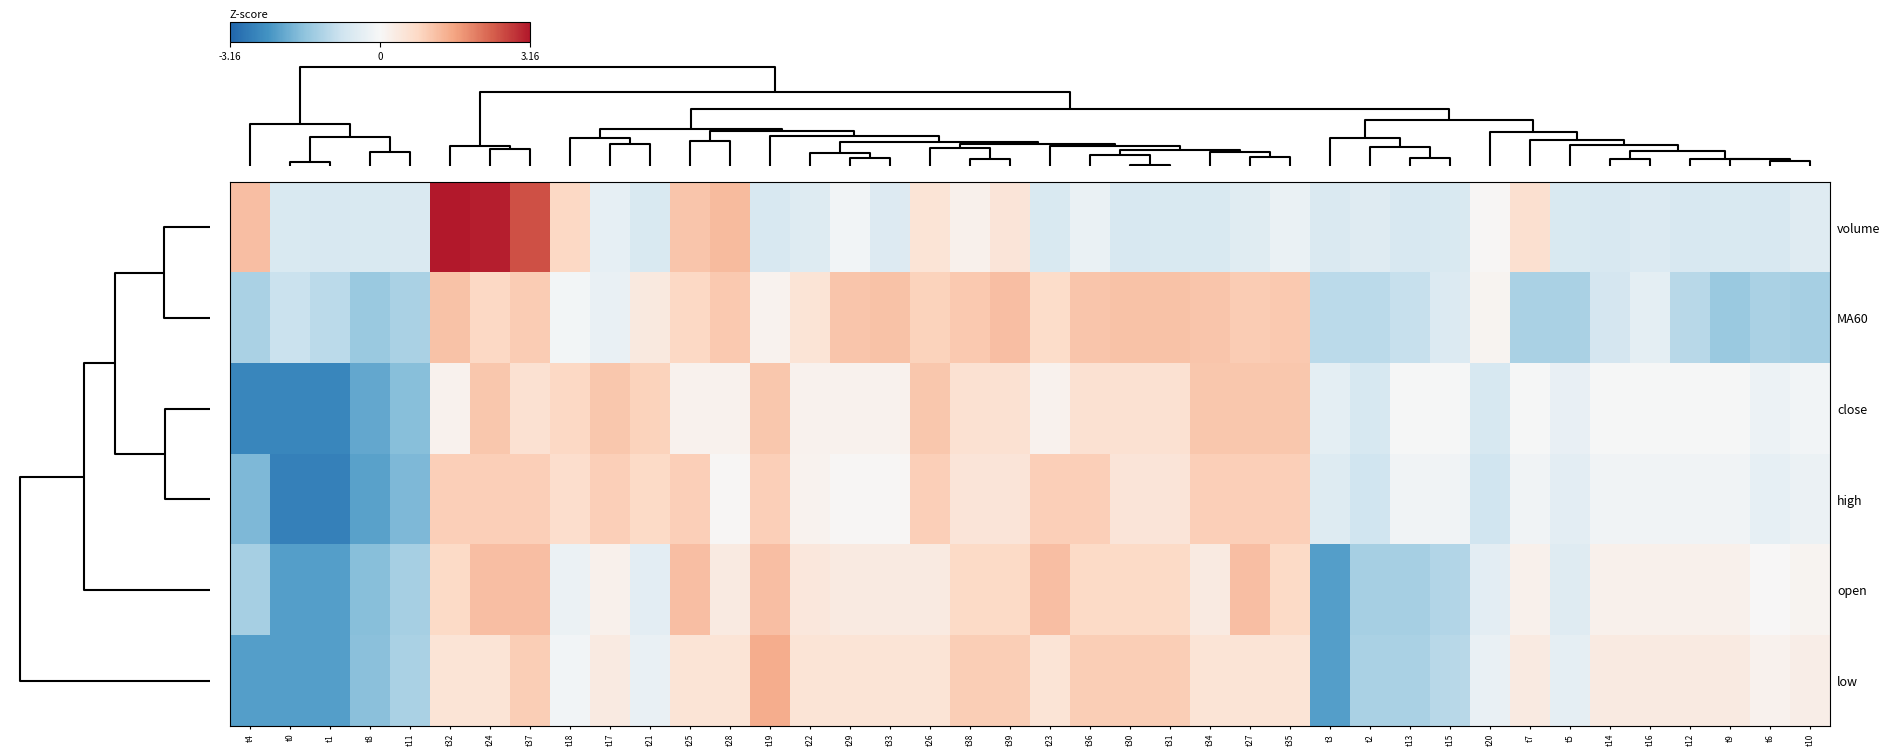

Reading left to right, transcribe all the data shown in this chart.

volume: t4=1.2	t0=-0.6	t1=-0.6	t8=-0.6	t11=-0.6	t32=3.2	t24=3.1	t37=2.5	t18=0.8	t17=-0.3	t21=-0.6	t25=1.1	t28=1.2	t19=-0.6	t22=-0.5	t29=-0.1	t33=-0.5	t26=0.5	t38=0.2	t39=0.5	t23=-0.6	t36=-0.3	t30=-0.6	t31=-0.6	t34=-0.6	t27=-0.5	t35=-0.3	t3=-0.6	t2=-0.5	t13=-0.6	t15=-0.6	t20=0.0	t7=0.6	t5=-0.6	t14=-0.6	t16=-0.5	t12=-0.6	t9=-0.6	t6=-0.6	t10=-0.5
MA60: t4=-1.3	t0=-0.9	t1=-1.0	t8=-1.5	t11=-1.3	t32=1.1	t24=0.8	t37=1.0	t18=-0.1	t17=-0.3	t21=0.4	t25=0.8	t28=1.1	t19=0.1	t22=0.5	t29=1.1	t33=1.1	t26=0.9	t38=1.1	t39=1.2	t23=0.7	t36=1.1	t30=1.1	t31=1.1	t34=1.1	t27=1.0	t35=1.1	t3=-1.0	t2=-1.0	t13=-0.9	t15=-0.6	t20=0.1	t7=-1.3	t5=-1.3	t14=-0.7	t16=-0.4	t12=-1.1	t9=-1.5	t6=-1.3	t10=-1.3
close: t4=-2.6	t0=-2.6	t1=-2.6	t8=-2.0	t11=-1.7	t32=0.2	t24=1.1	t37=0.6	t18=0.8	t17=1.1	t21=0.9	t25=0.2	t28=0.2	t19=1.1	t22=0.2	t29=0.2	t33=0.2	t26=1.1	t38=0.6	t39=0.6	t23=0.2	t36=0.6	t30=0.6	t31=0.6	t34=1.1	t27=1.1	t35=1.1	t3=-0.4	t2=-0.7	t13=-0.0	t15=-0.0	t20=-0.7	t7=-0.0	t5=-0.3	t14=-0.0	t16=-0.0	t12=-0.0	t9=-0.0	t6=-0.2	t10=-0.1
high: t4=-1.8	t0=-2.7	t1=-2.7	t8=-2.1	t11=-1.8	t32=0.9	t24=0.9	t37=0.9	t18=0.7	t17=0.9	t21=0.8	t25=0.9	t28=0.0	t19=0.9	t22=0.1	t29=0.0	t33=0.0	t26=0.9	t38=0.5	t39=0.5	t23=0.9	t36=0.9	t30=0.5	t31=0.5	t34=0.9	t27=0.9	t35=0.9	t3=-0.5	t2=-0.8	t13=-0.1	t15=-0.1	t20=-0.8	t7=-0.1	t5=-0.4	t14=-0.1	t16=-0.1	t12=-0.1	t9=-0.1	t6=-0.3	t10=-0.2
open: t4=-1.3	t0=-2.2	t1=-2.2	t8=-1.7	t11=-1.3	t32=0.8	t24=1.2	t37=1.2	t18=-0.2	t17=0.2	t21=-0.4	t25=1.2	t28=0.4	t19=1.2	t22=0.4	t29=0.4	t33=0.4	t26=0.4	t38=0.8	t39=0.8	t23=1.2	t36=0.8	t30=0.8	t31=0.8	t34=0.4	t27=1.2	t35=0.8	t3=-2.2	t2=-1.3	t13=-1.3	t15=-1.2	t20=-0.4	t7=0.2	t5=-0.5	t14=0.2	t16=0.2	t12=0.2	t9=0.2	t6=0.0	t10=0.1
low: t4=-2.2	t0=-2.2	t1=-2.2	t8=-1.6	t11=-1.3	t32=0.5	t24=0.5	t37=1.0	t18=-0.1	t17=0.4	t21=-0.3	t25=0.5	t28=0.5	t19=1.4	t22=0.5	t29=0.5	t33=0.5	t26=0.5	t38=1.0	t39=1.0	t23=0.5	t36=1.0	t30=1.0	t31=1.0	t34=0.5	t27=0.5	t35=0.5	t3=-2.2	t2=-1.3	t13=-1.3	t15=-1.1	t20=-0.3	t7=0.4	t5=-0.4	t14=0.4	t16=0.4	t12=0.4	t9=0.4	t6=0.2	t10=0.3